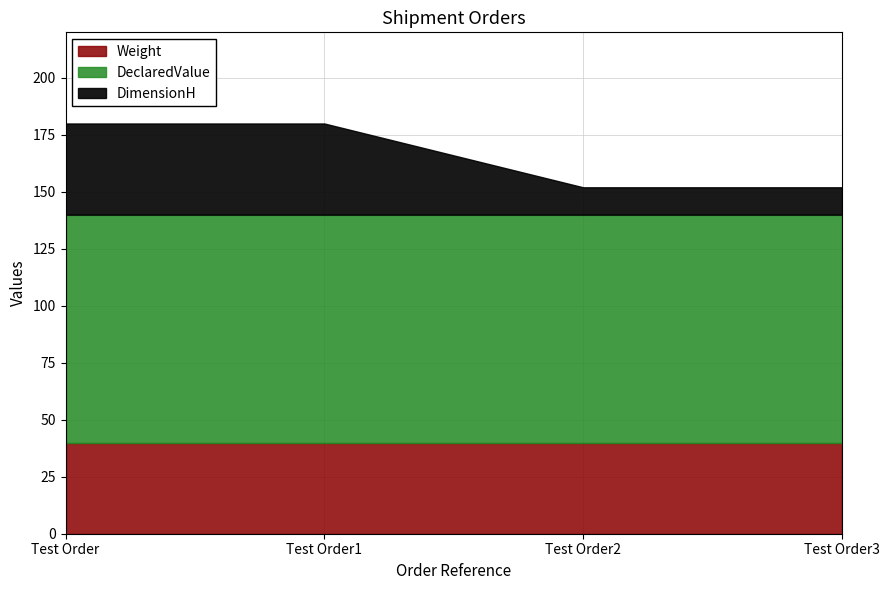

What position from the left is Test Order1?

2